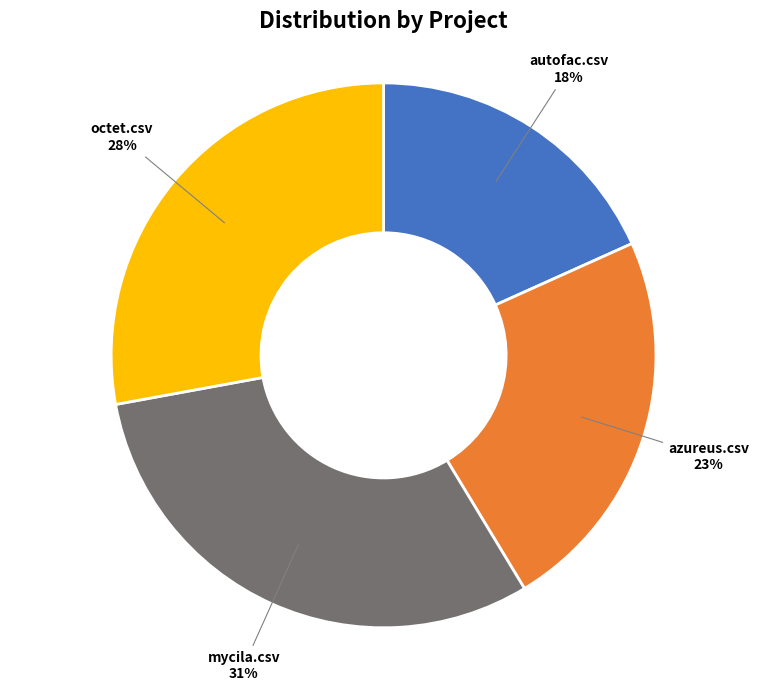

To the nearest percent, what portion does autofac.csv represent?

18%